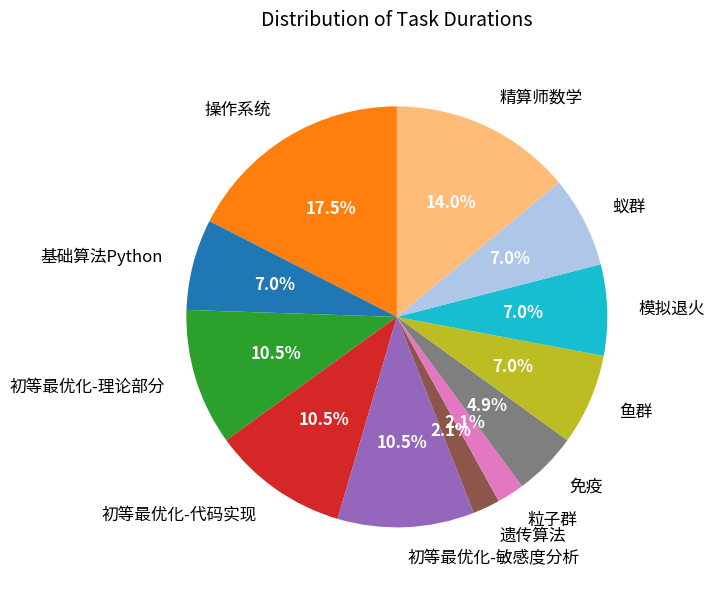

What is the ratio of the value at 蚁群 to the value at 鱼群?

1.0